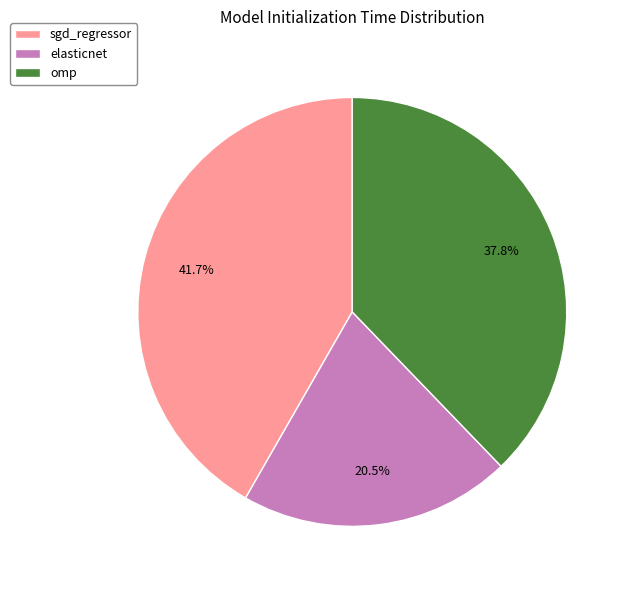

To the nearest percent, what is the average slice percentage?

33%